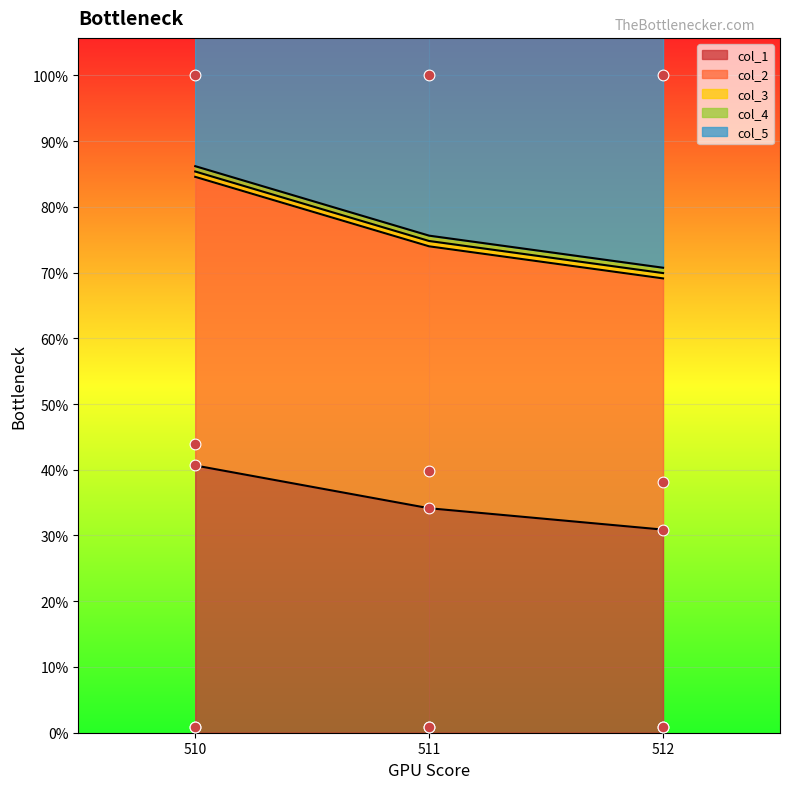

At how many categories does at least one series exceed 23?

3